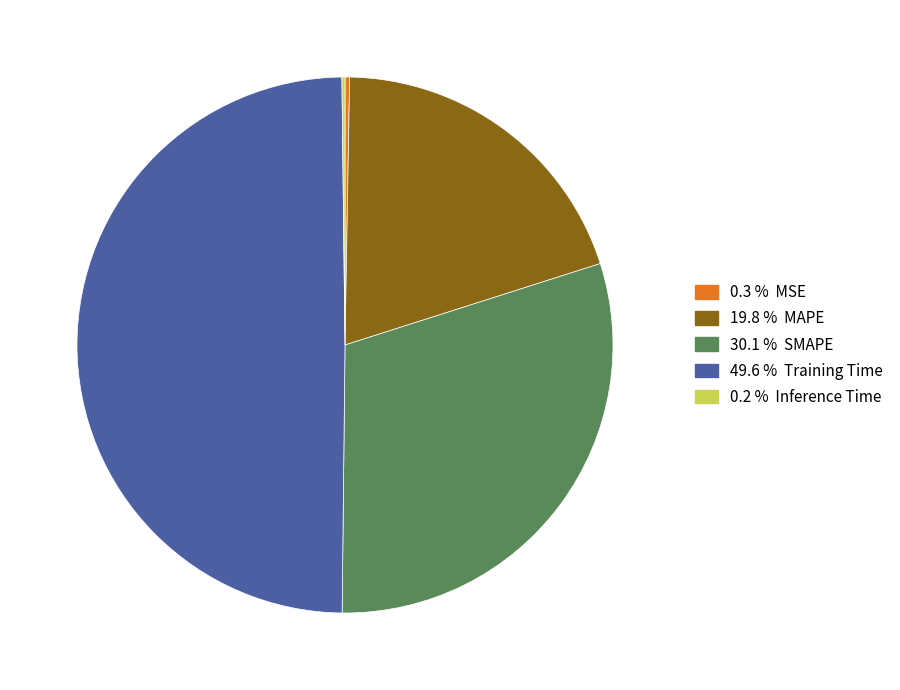

Which category has the smallest portion of the pie?

Inference Time